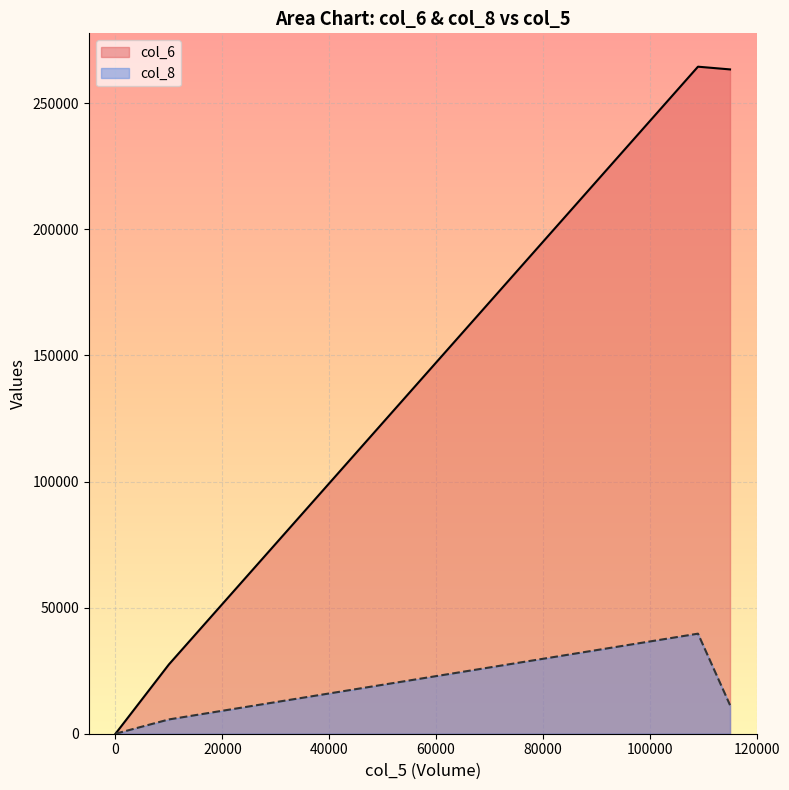

Which label corresponds to the largest value in the chart?

109000